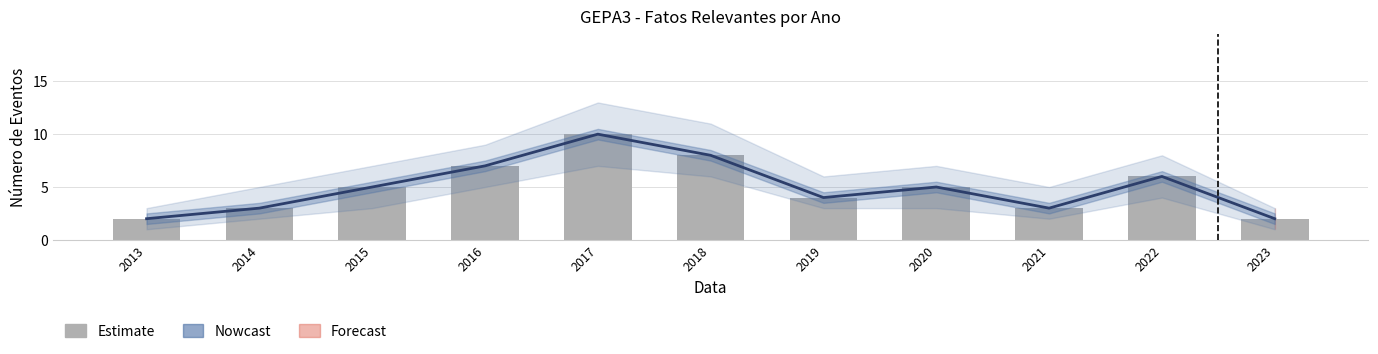

Which series has the largest total across all categories?

Nowcast